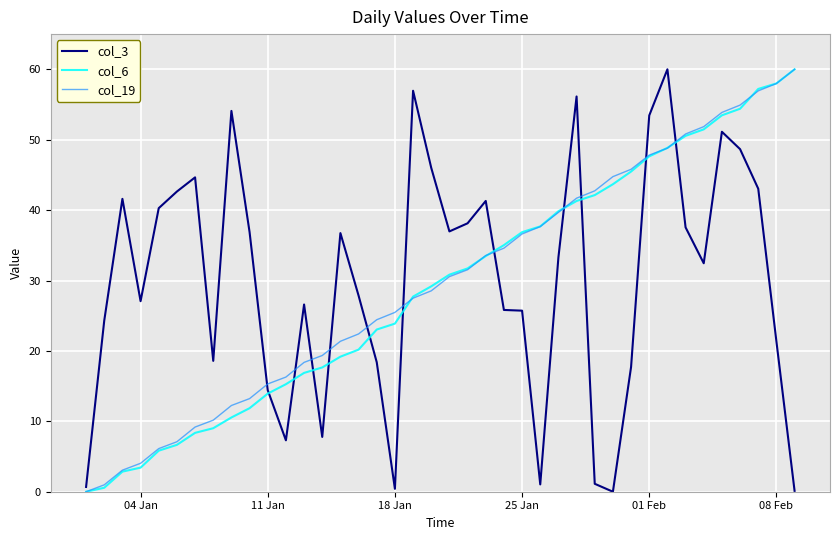

What are all the series names shown in the legend?

col_3, col_6, col_19